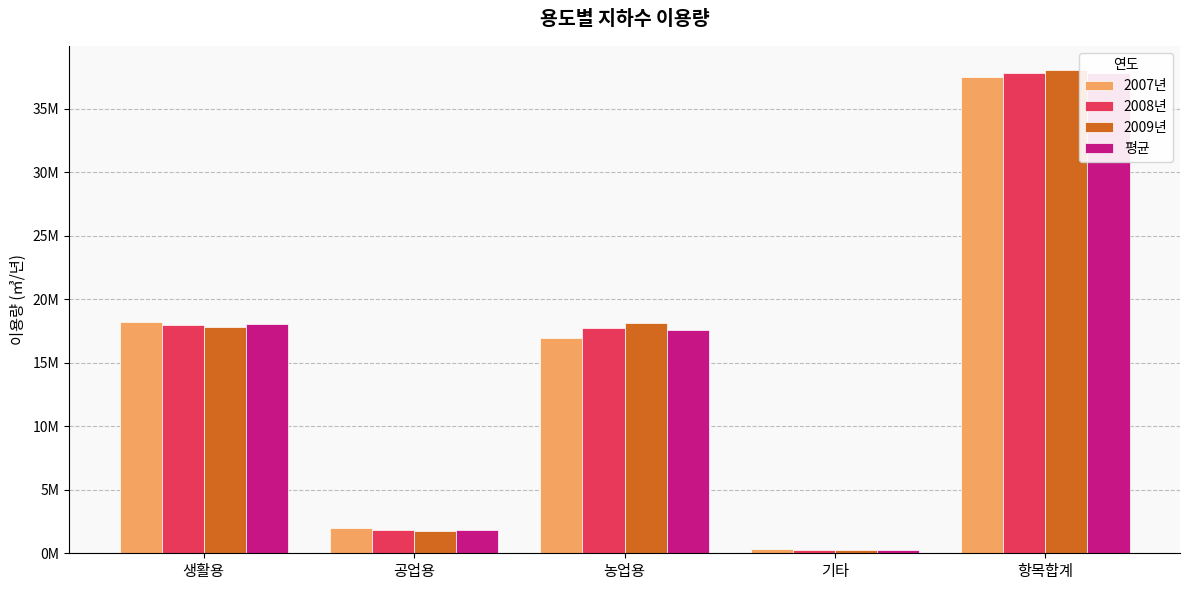

At how many categories does at least one series exceed 14301928?

3